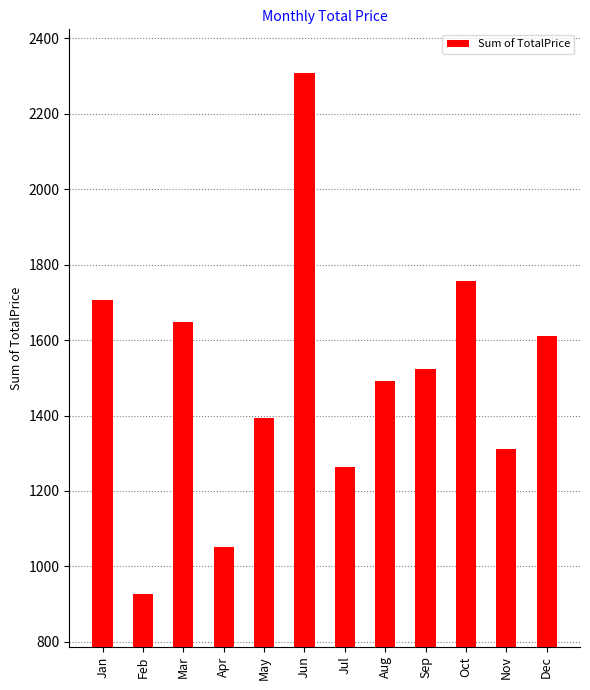

Rank the categories by value from highest to lowest.

Jun, Oct, Jan, Mar, Dec, Sep, Aug, May, Nov, Jul, Apr, Feb